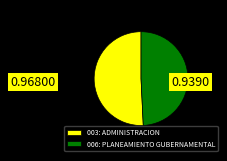

Is the sum of 003: ADMINISTRACION and 006: PLANEAMIENTO GUBERNAMENTAL greater than half?

Yes